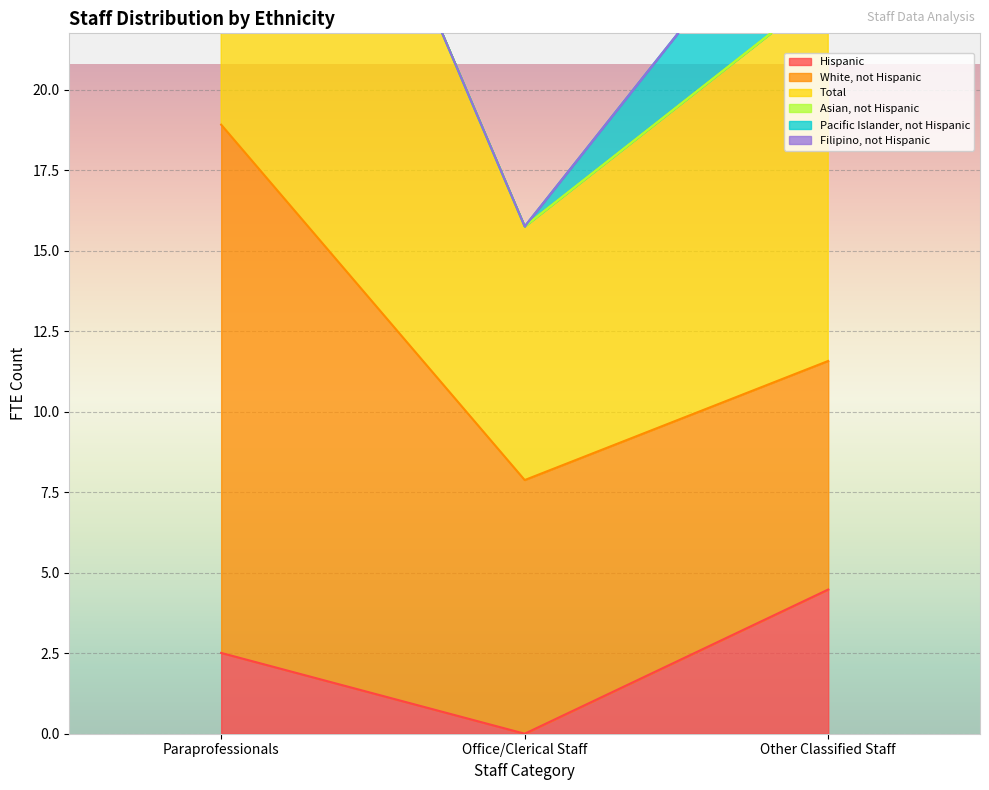

What is the sum of all Hispanic values?

7.0